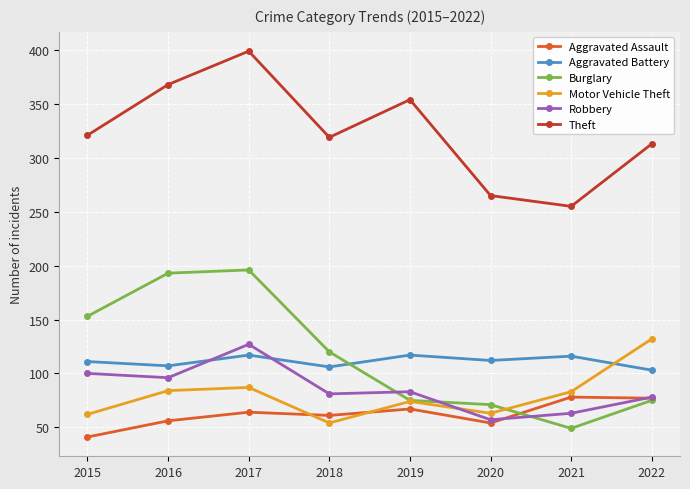

Is the value of Aggravated Battery at 2022 greater than the value of Robbery at 2018?

Yes